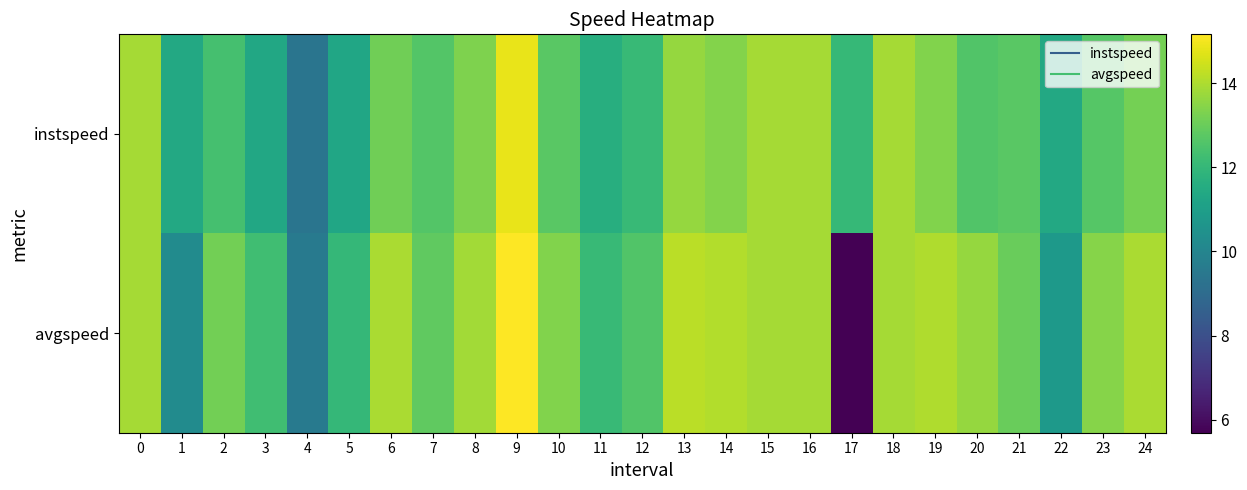

How many series are shown in this chart?

2